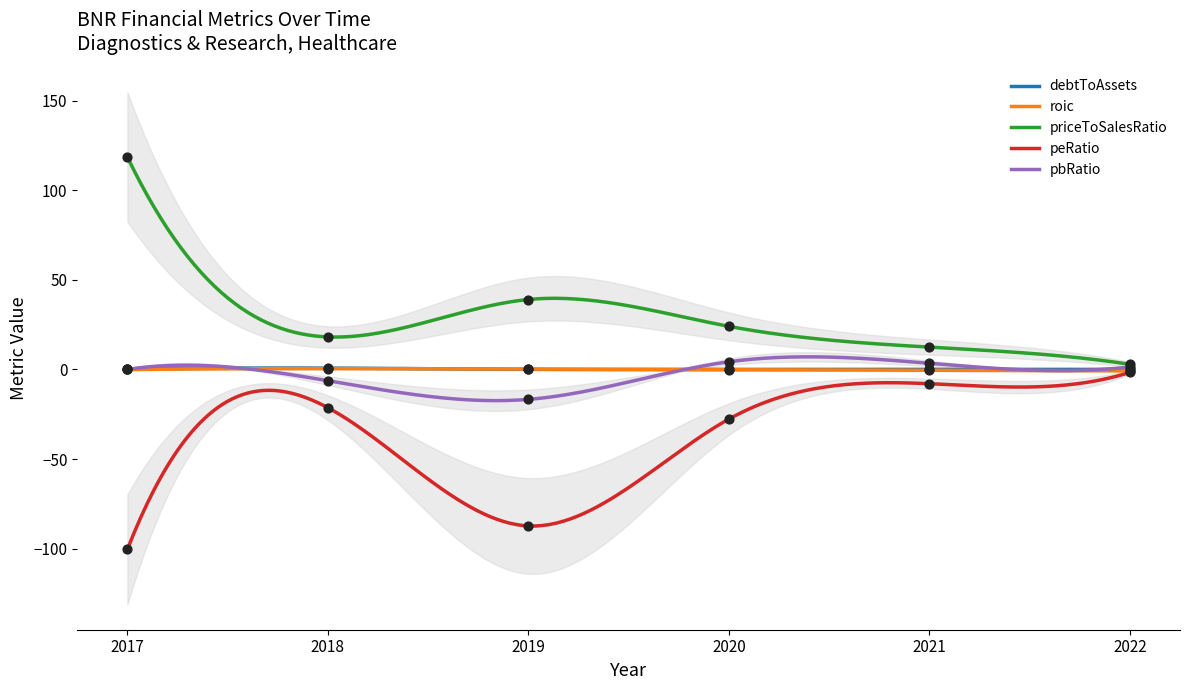

At how many categories does at least one series exceed -81?

6